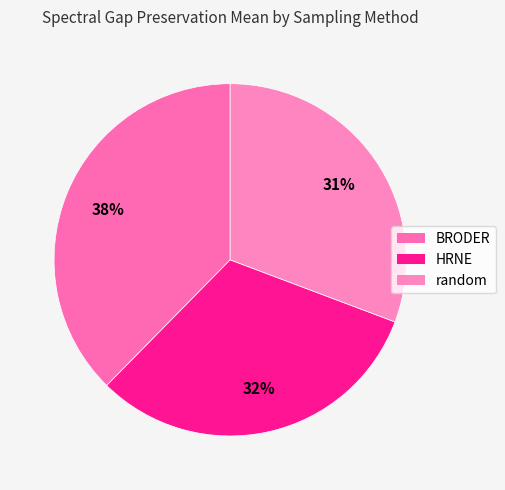

The BRODER slice represents 38% of the pie. True or false?

True